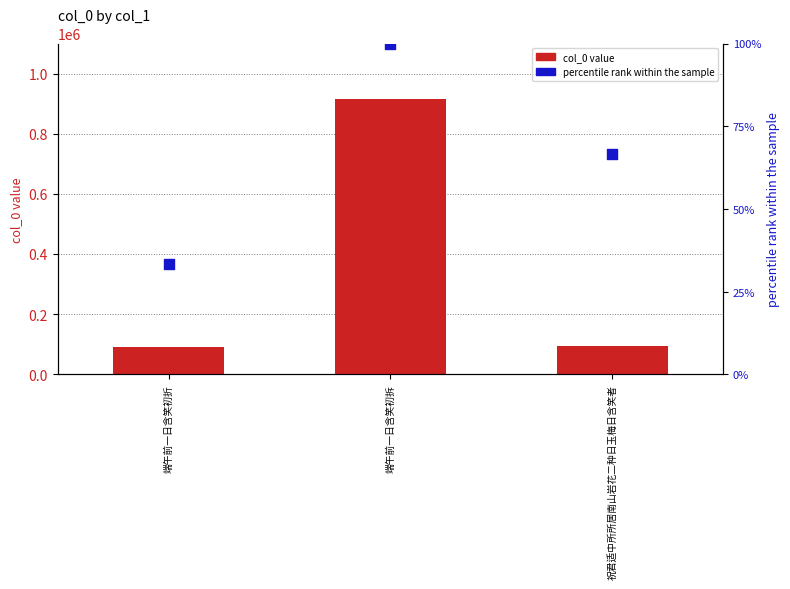

Which series has the largest Y range (max minus min)?

col_0 value